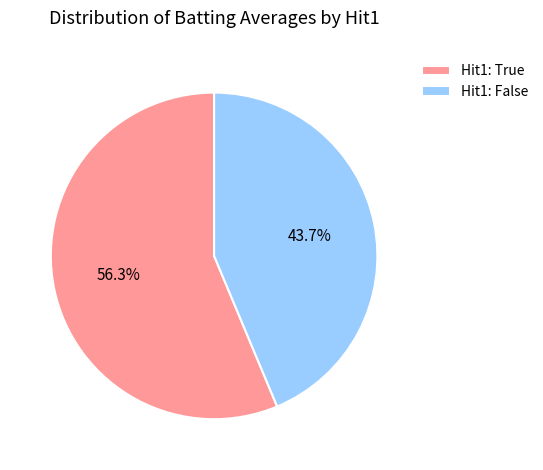

To the nearest percent, what is the difference between the largest and smallest slice percentages?

13%